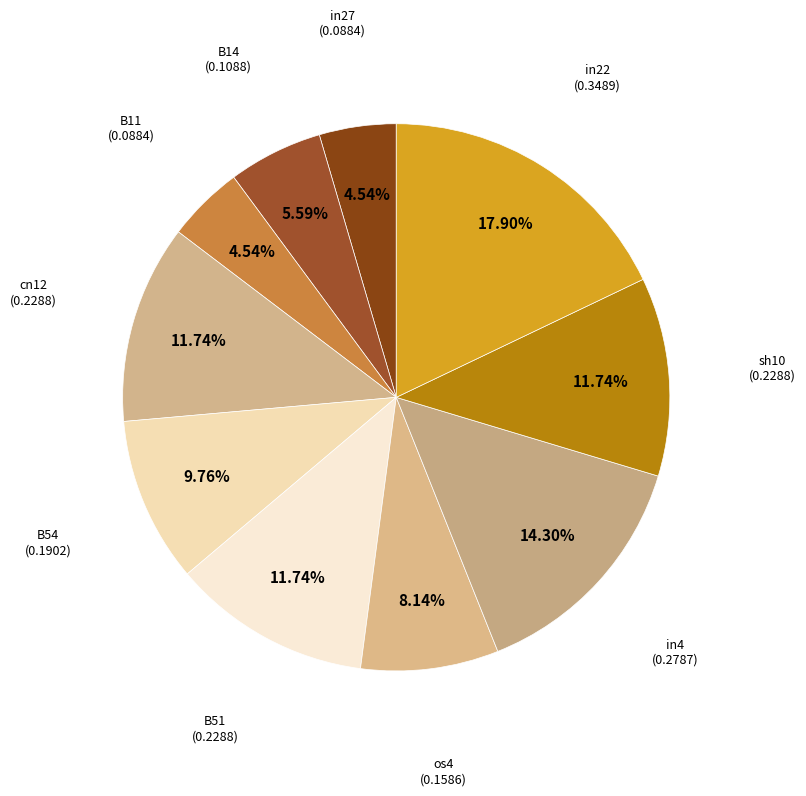

Count the number of slices in the pie.

10